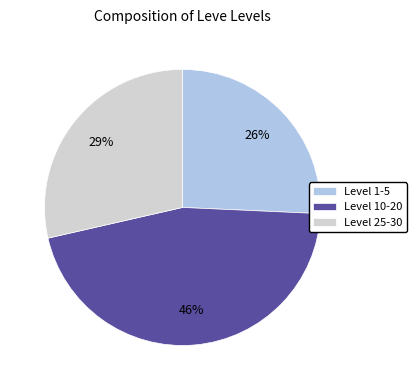

To the nearest percent, what percentage of the pie is Level 1-5?

26%